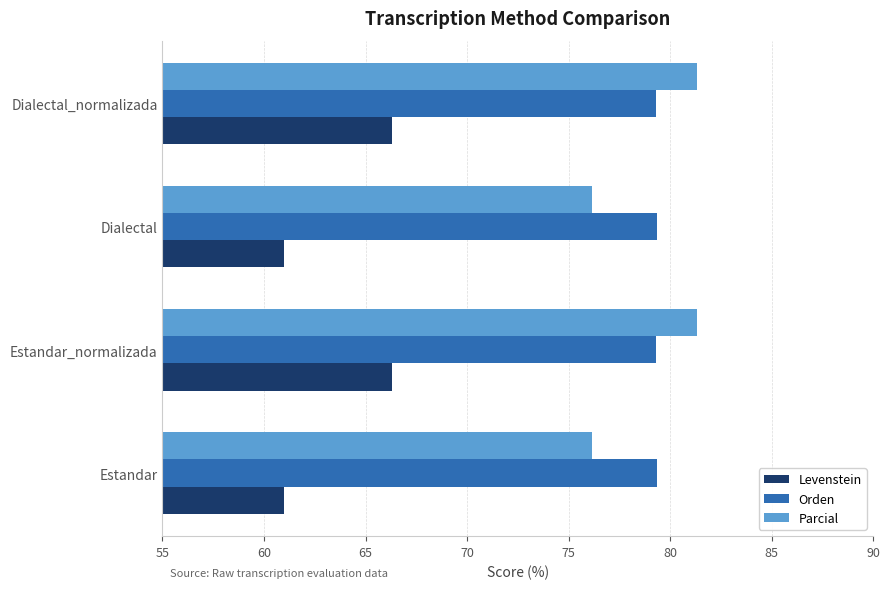

Count the Orden values in the range 79 to 80.

4